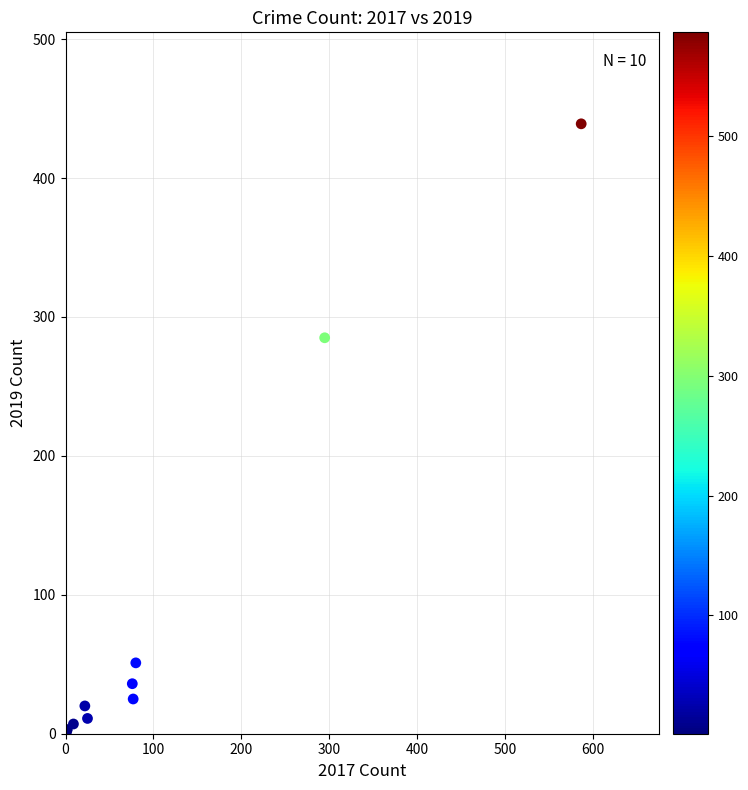

What Y value in the scatter plot is closest to 220?

285